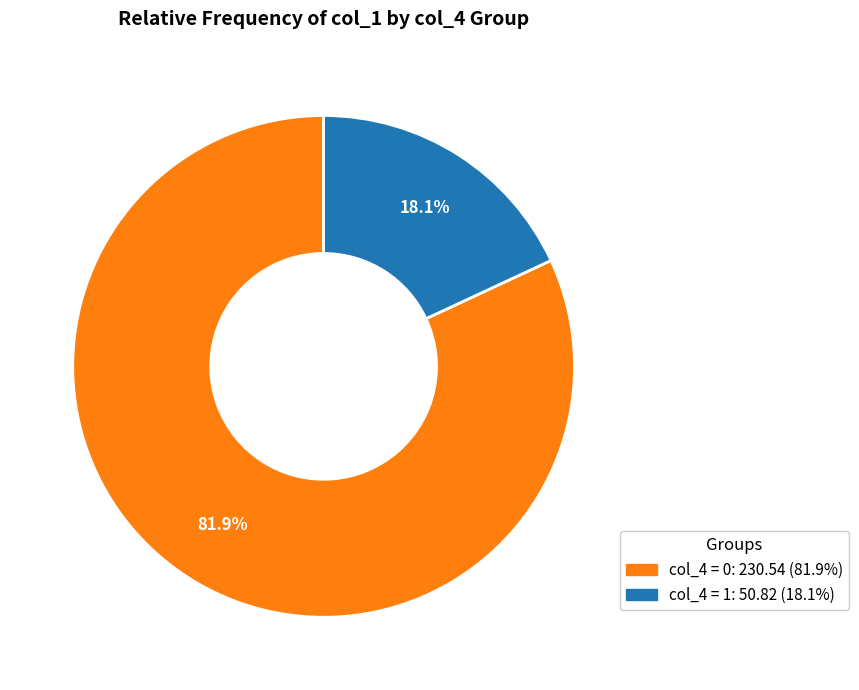

Is there any slice that represents more than half of the pie?

Yes